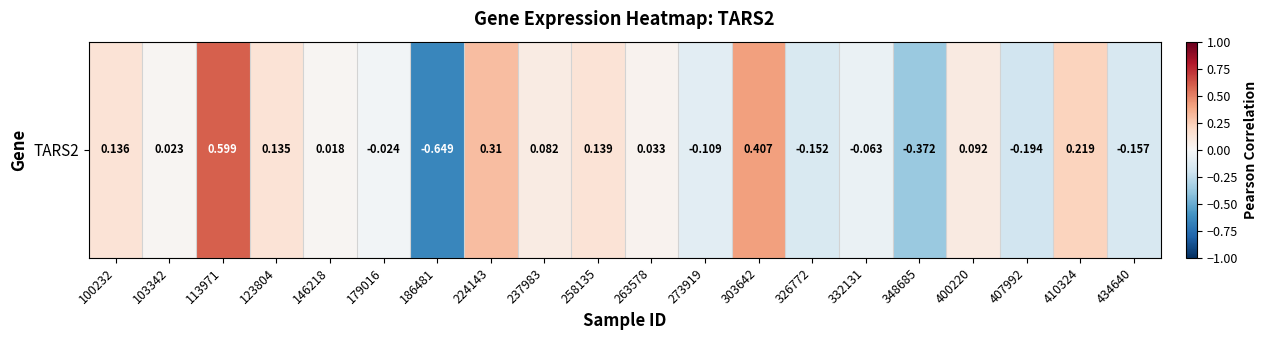

Is it true that the value at 258135 is 0.1?

True